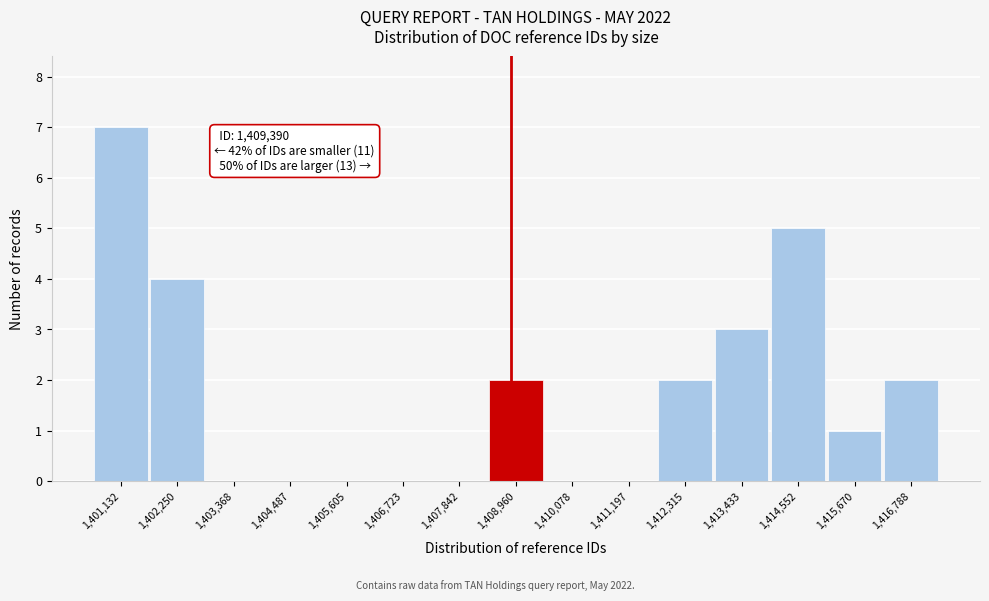

Reading left to right, extract all data points from this chart.

1,401,132=7	1,402,250=4	1,403,368=0	1,404,487=0	1,405,605=0	1,406,723=0	1,407,842=0	1,408,960=2	1,410,078=0	1,411,197=0	1,412,315=2	1,413,433=3	1,414,552=5	1,415,670=1	1,416,788=2